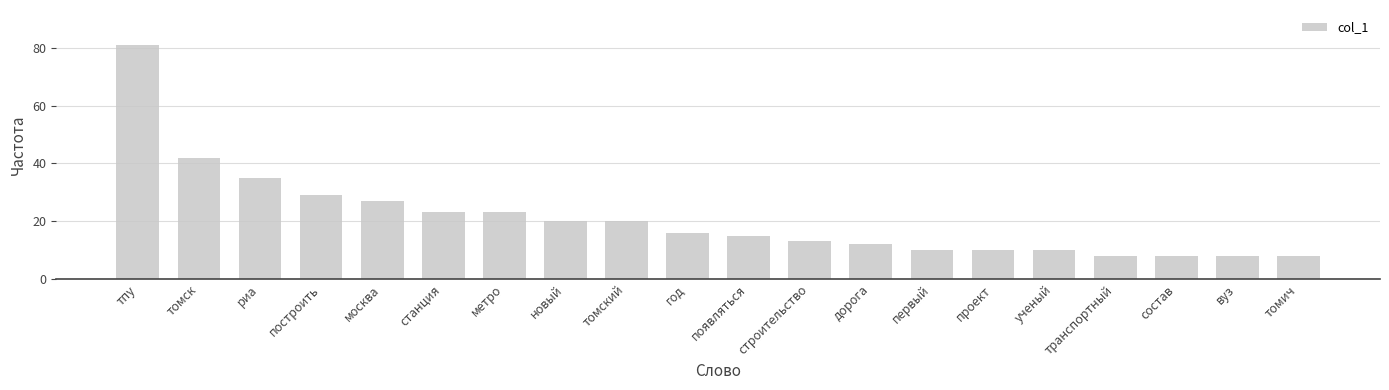

Reading left to right, transcribe all the data shown in this chart.

81	42	35	29	27	23	23	20	20	16	15	13	12	10	10	10	8	8	8	8